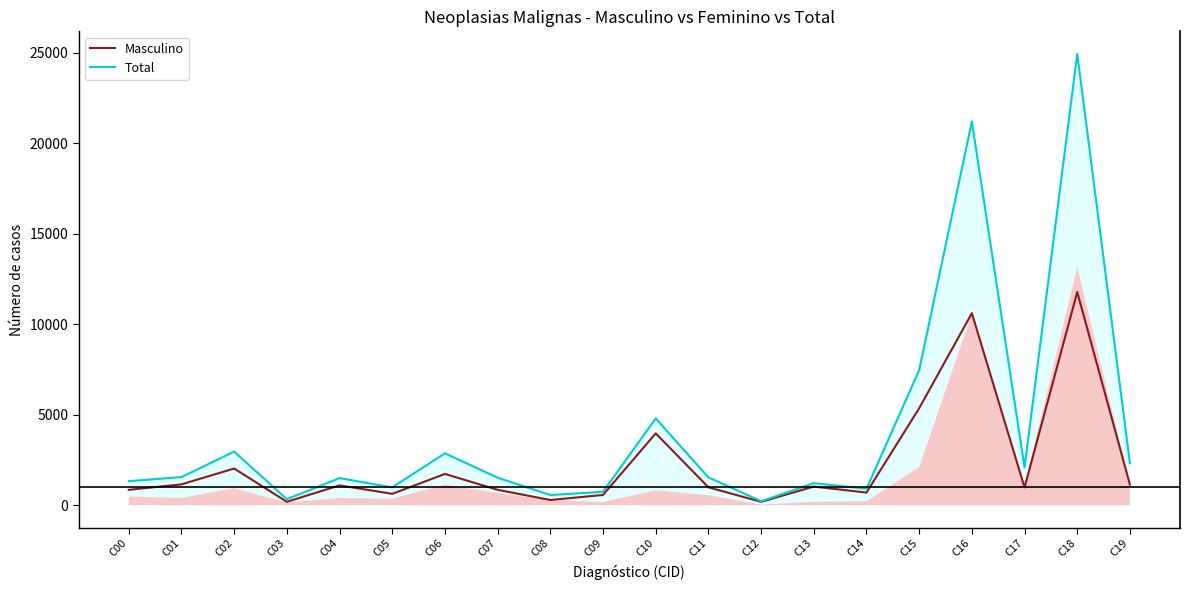

What is the lowest value of the Total series?

218